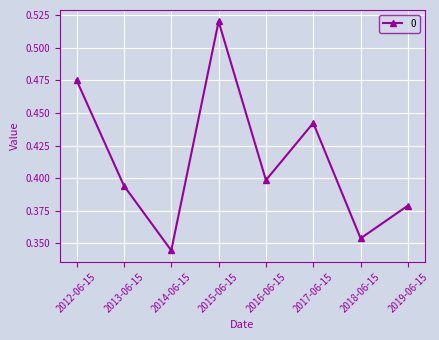

Where is the first local minimum?

2014-06-15